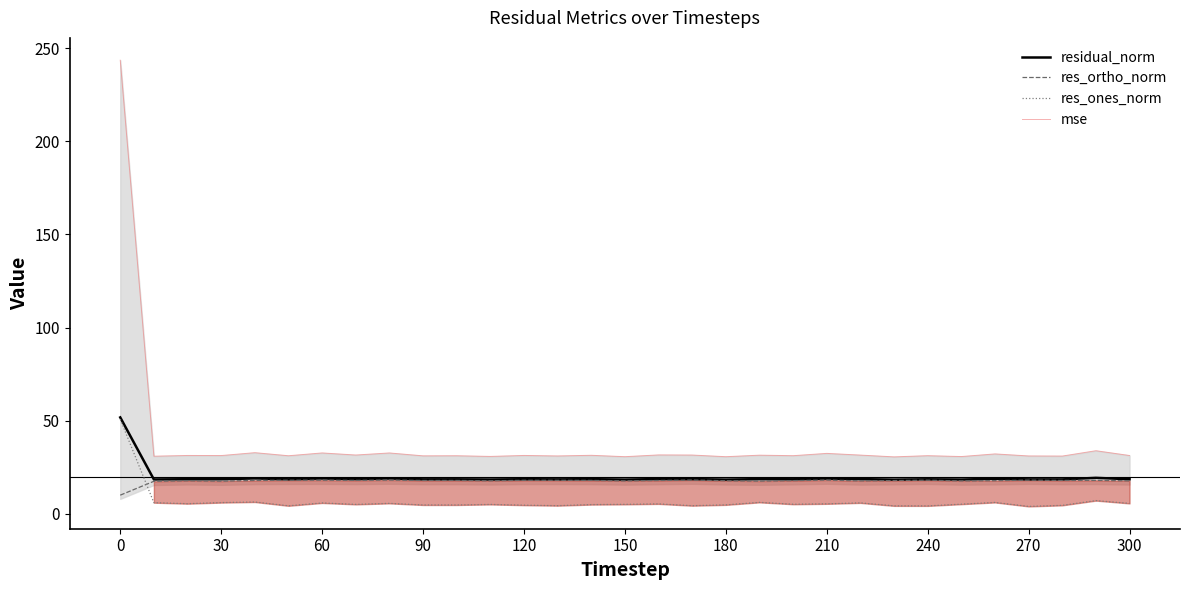

What is the difference between the maximum and second lowest values in the res_ones_norm series?

46.5